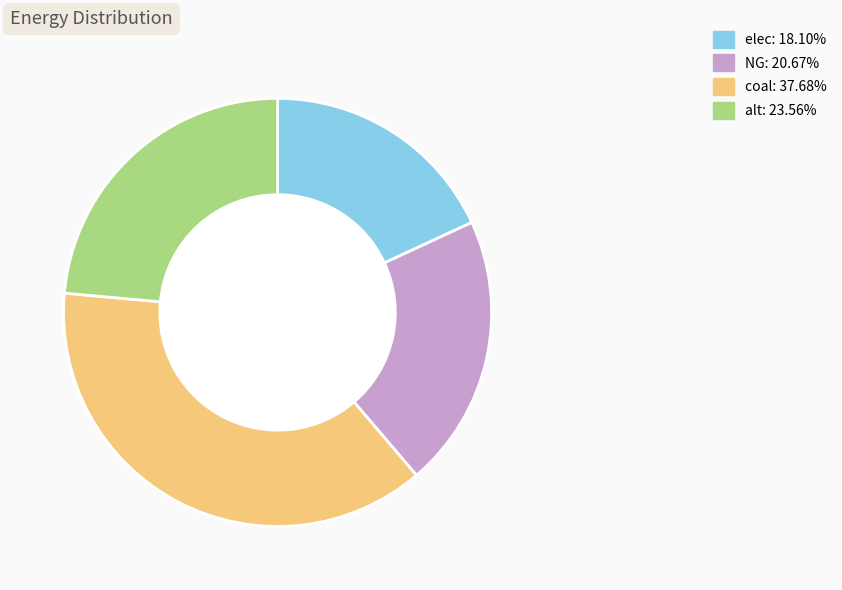

Which has a higher value, coal or elec?

coal